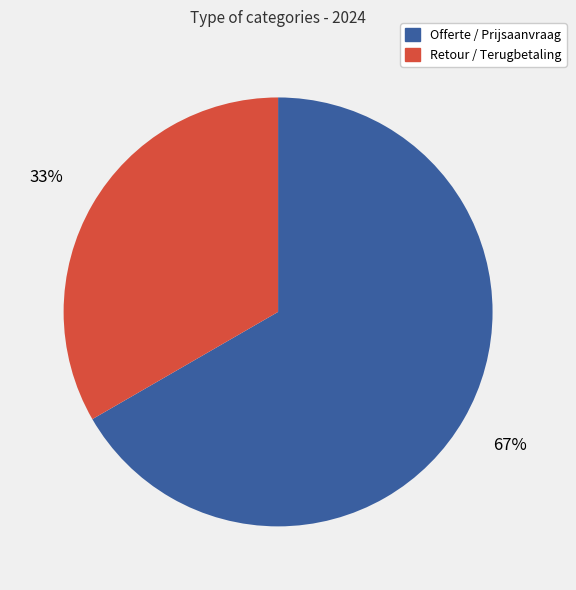

Between Retour / Terugbetaling and Offerte / Prijsaanvraag, which is larger?

Offerte / Prijsaanvraag